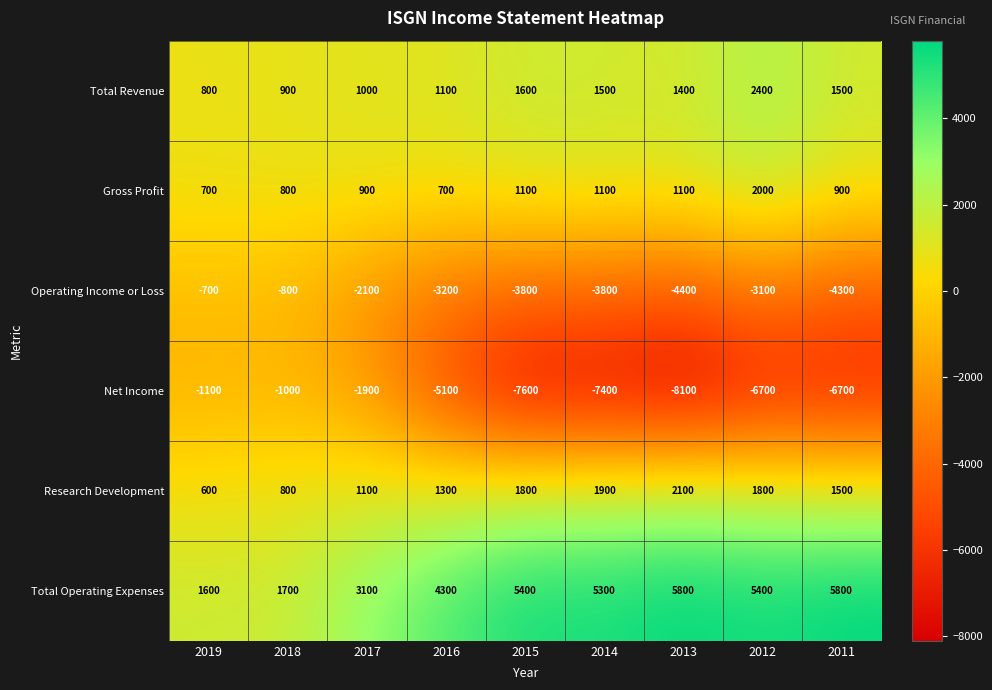

What is the smallest value displayed?

-8100